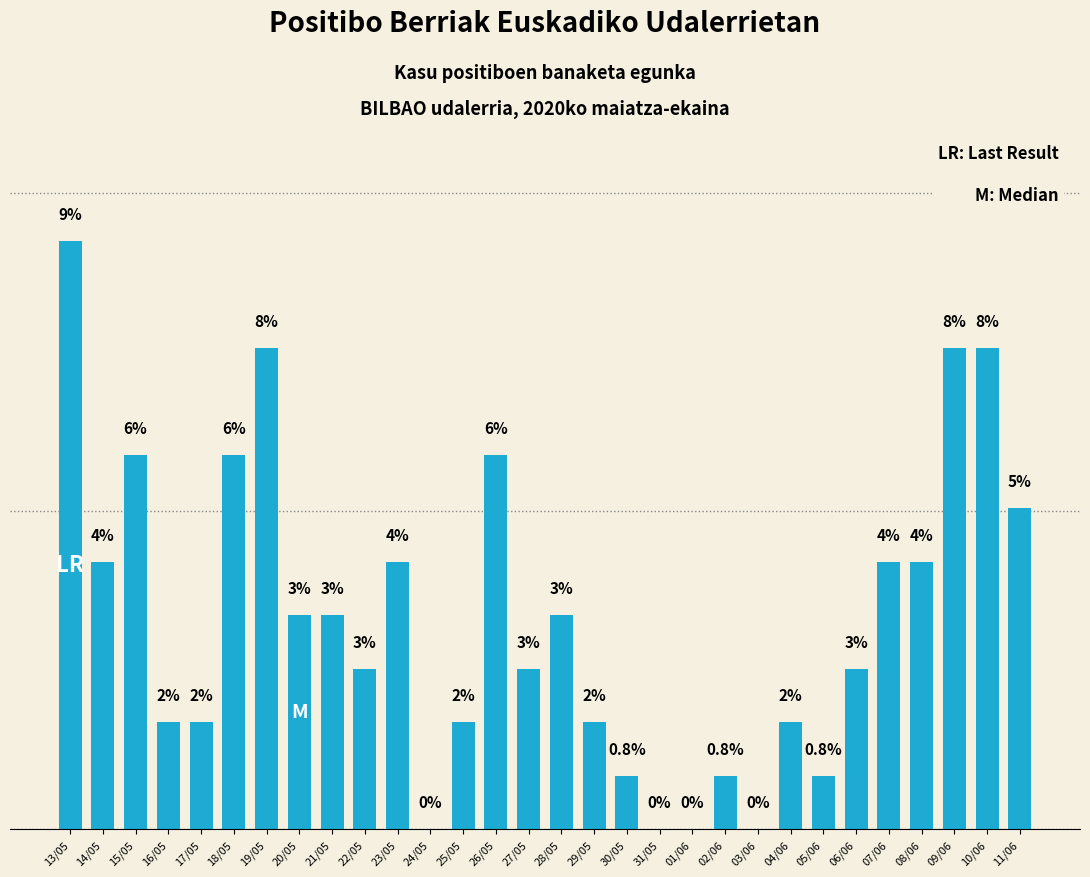

What is the sum of the values at 24/05 and 30/05?

0.8